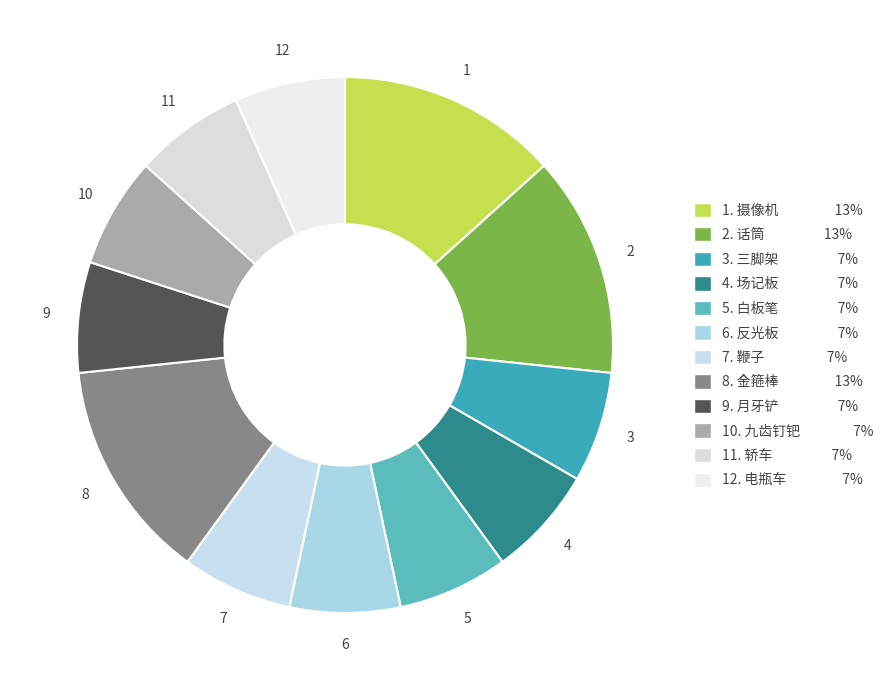

Which category has the biggest portion of the pie?

摄像机